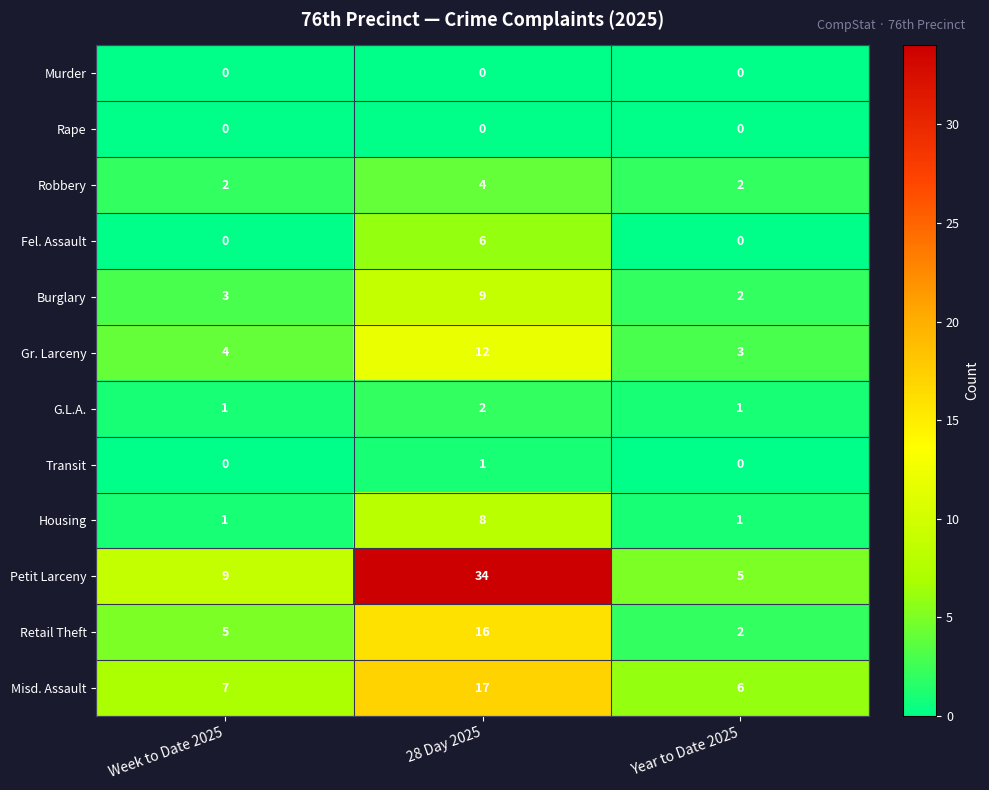

What is the total value across all series at Year to Date 2025?

22